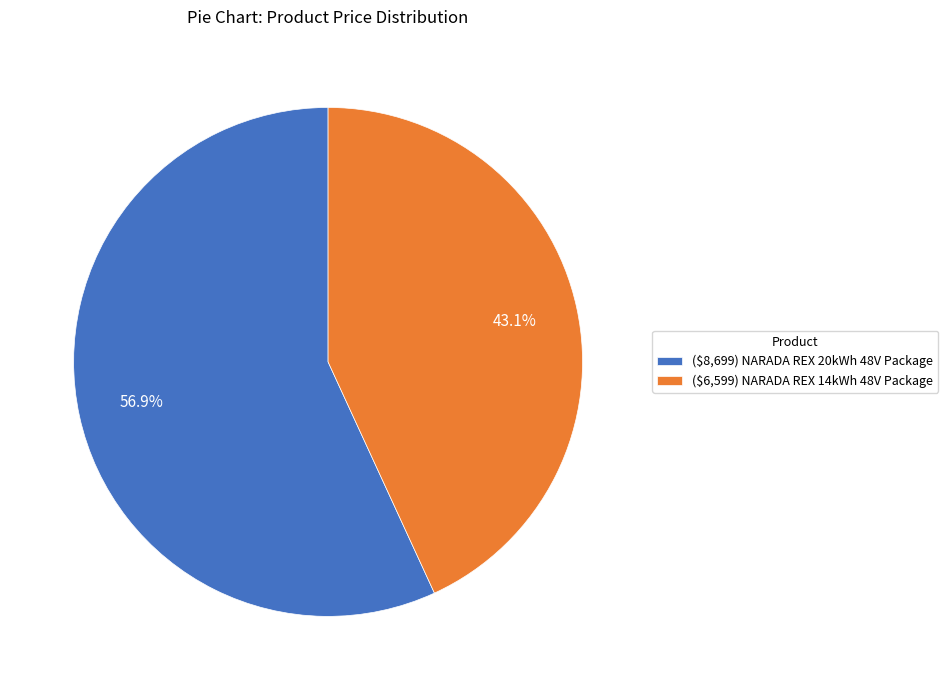

The ($6,599) NARADA REX 14kWh 48V Package slice represents 29% of the pie. True or false?

False